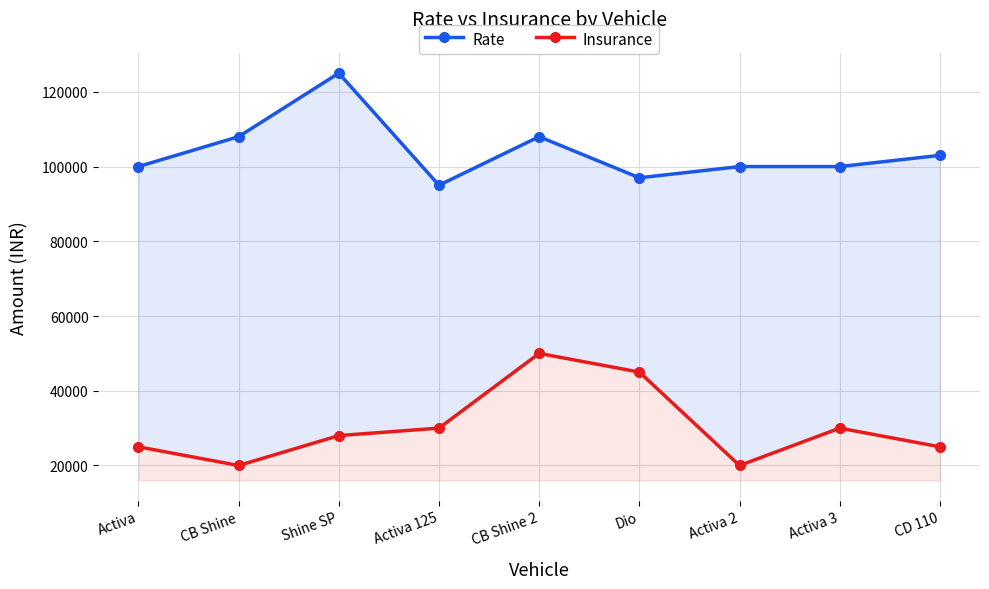

True or false: Insurance has more than 0 interior local peaks.

True